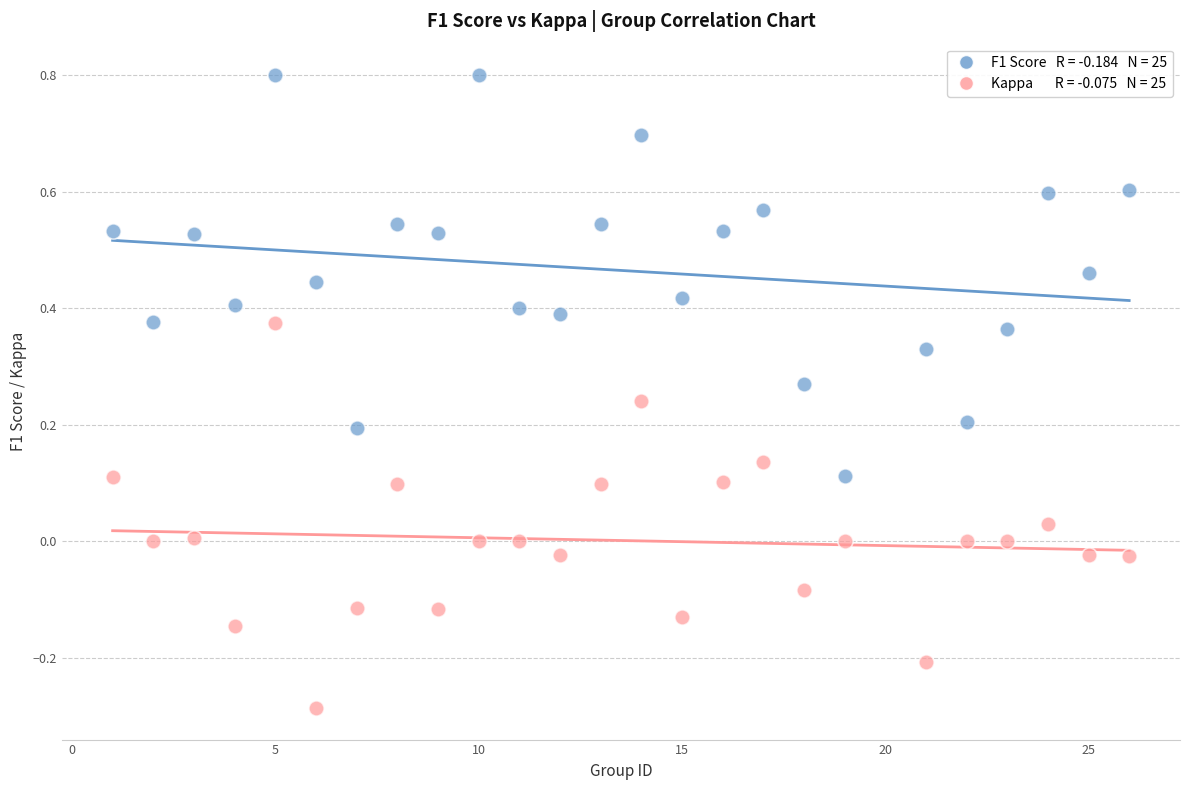

Across all data points, what is the range of X values (max minus min)?

25.0